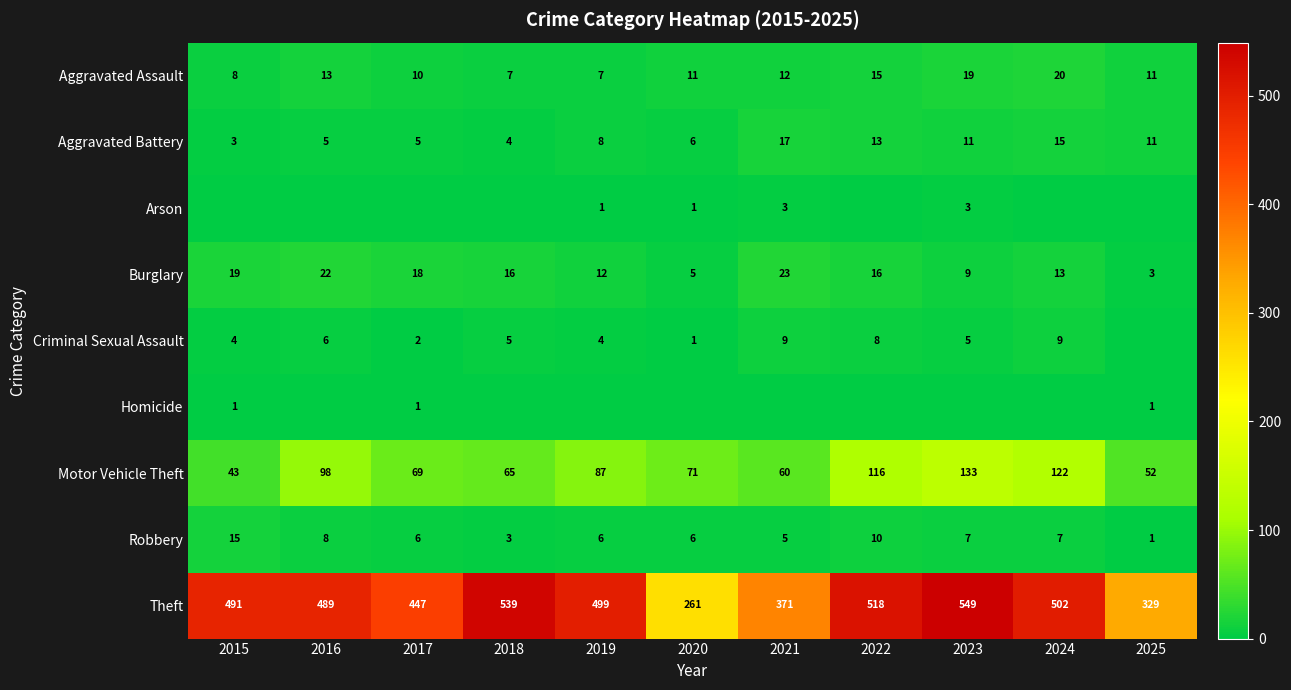

List the labels in order of Theft value, largest first.

2023, 2018, 2022, 2024, 2019, 2015, 2016, 2017, 2021, 2025, 2020